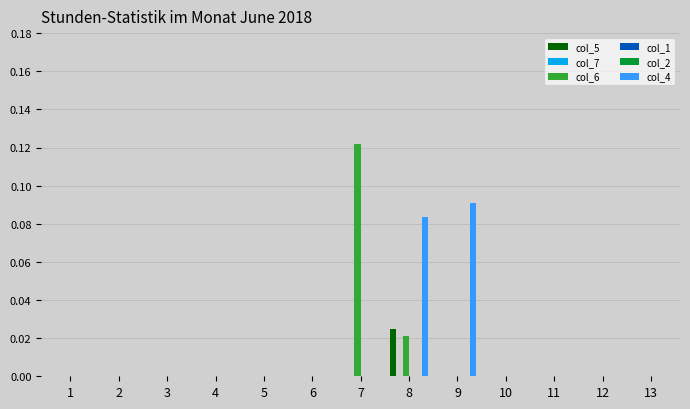

Reading right to left, list all the values displayed in this chart.

col_5: 13=0.0	12=0.0	11=0.0	10=0.0	9=0.0	8=0.0	7=0.0	6=0.0	5=0.0	4=0.0	3=0.0	2=0.0	1=0.0
col_7: 13=0.0	12=0.0	11=0.0	10=0.0	9=0.0	8=0.0	7=0.0	6=0.0	5=0.0	4=0.0	3=0.0	2=0.0	1=0.0
col_6: 13=0.0	12=0.0	11=0.0	10=0.0	9=0.0	8=0.0	7=0.1	6=0.0	5=0.0	4=0.0	3=0.0	2=0.0	1=0.0
col_1: 13=0.0	12=0.0	11=0.0	10=0.0	9=0.0	8=0.0	7=0.0	6=0.0	5=0.0	4=0.0	3=0.0	2=0.0	1=0.0
col_2: 13=0.0	12=0.0	11=0.0	10=0.0	9=0.0	8=0.0	7=0.0	6=0.0	5=0.0	4=0.0	3=0.0	2=0.0	1=0.0
col_4: 13=0.0	12=0.0	11=0.0	10=0.0	9=0.1	8=0.1	7=0.0	6=0.0	5=0.0	4=0.0	3=0.0	2=0.0	1=0.0